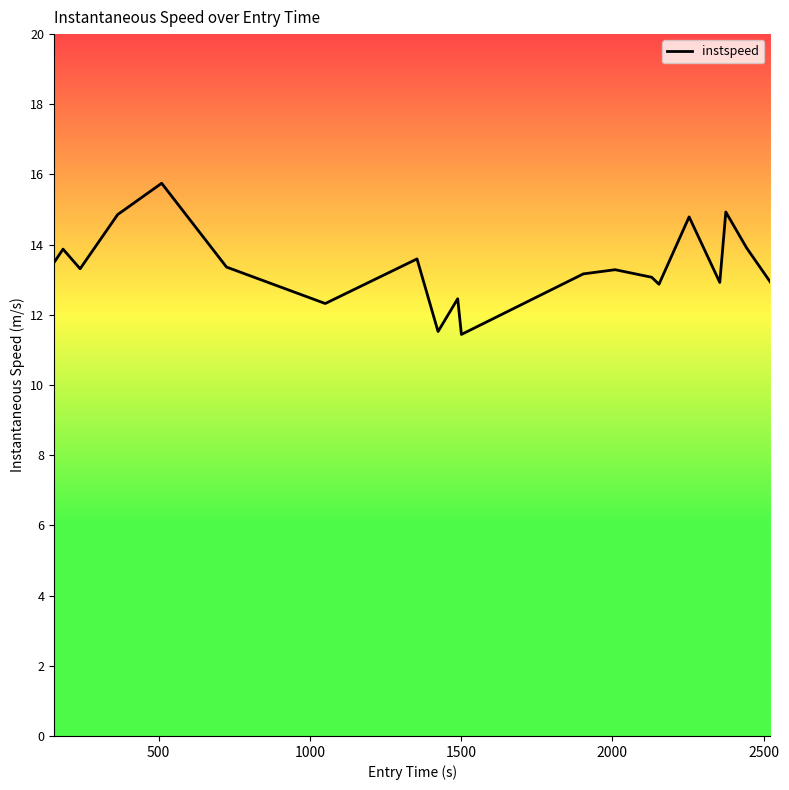

How many lines are shown in the chart?

1